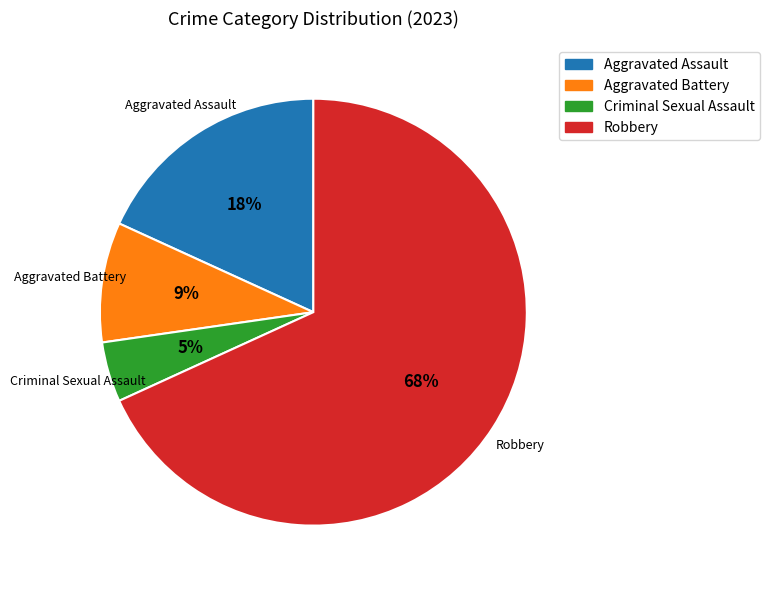

What is the ratio of the value at Aggravated Battery to the value at Aggravated Assault?

0.5